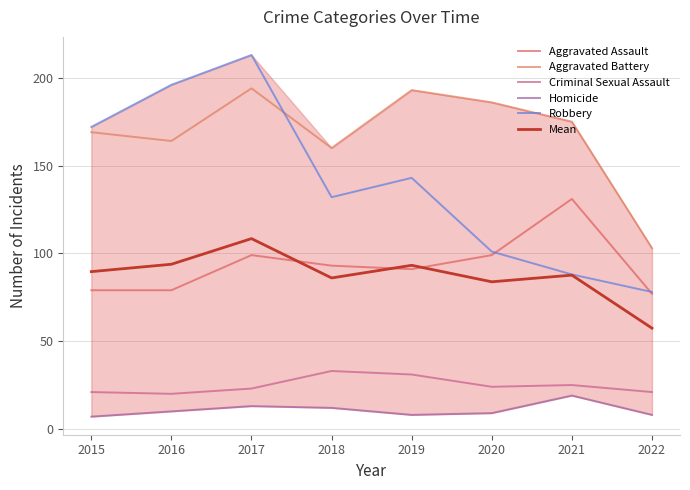

Which series has the widest spread of values?

Robbery